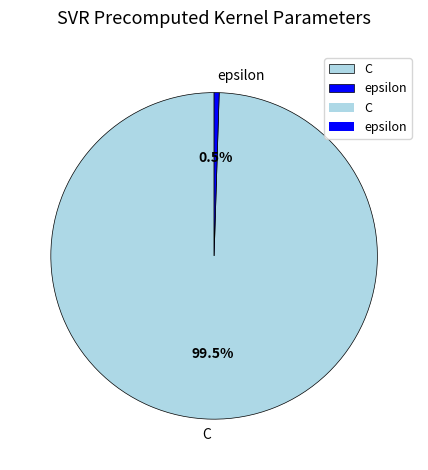

Approximately how many times larger is the value at C compared to epsilon?

200.0